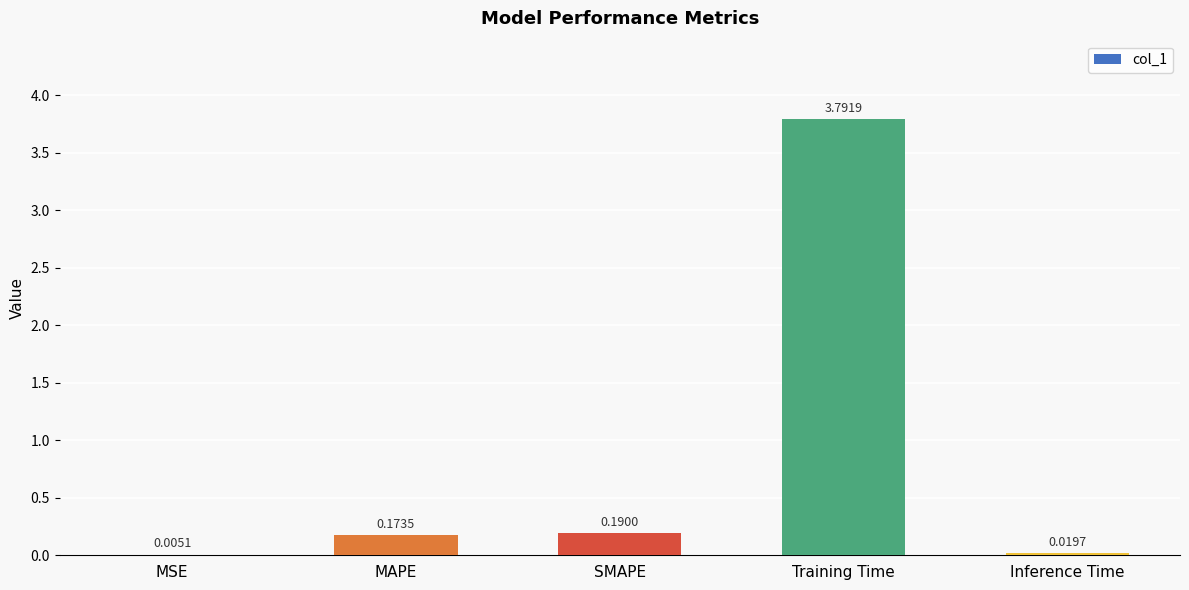

At which label is the value closest to 1?

SMAPE